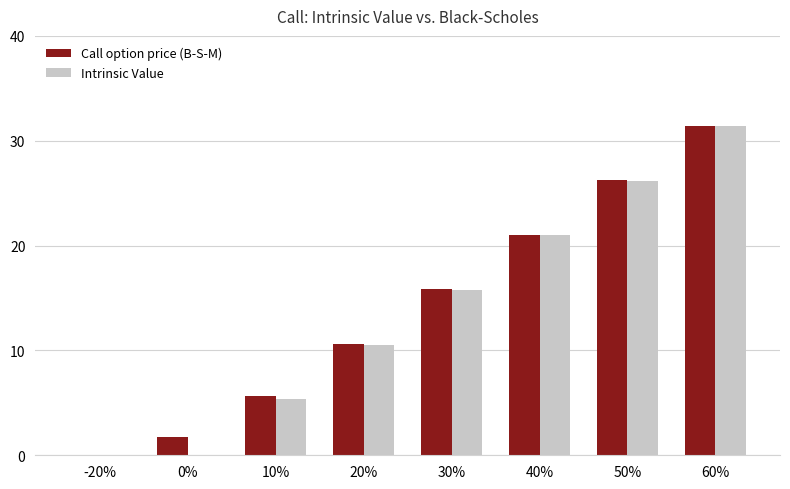

The Intrinsic Value series shows 15.8 at 30%. True or false?

True